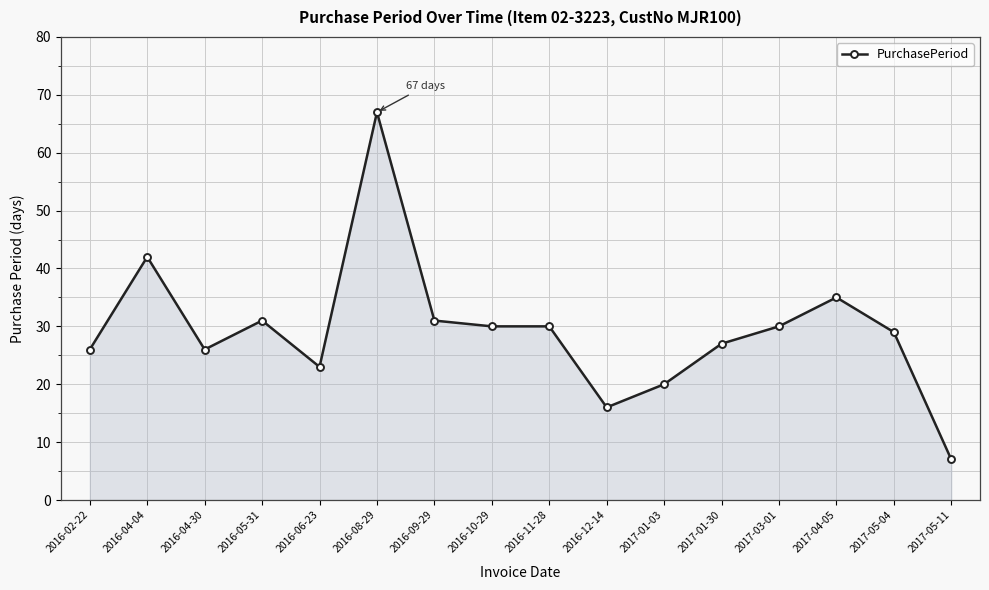

What is the value of the 10th point from the left?

16